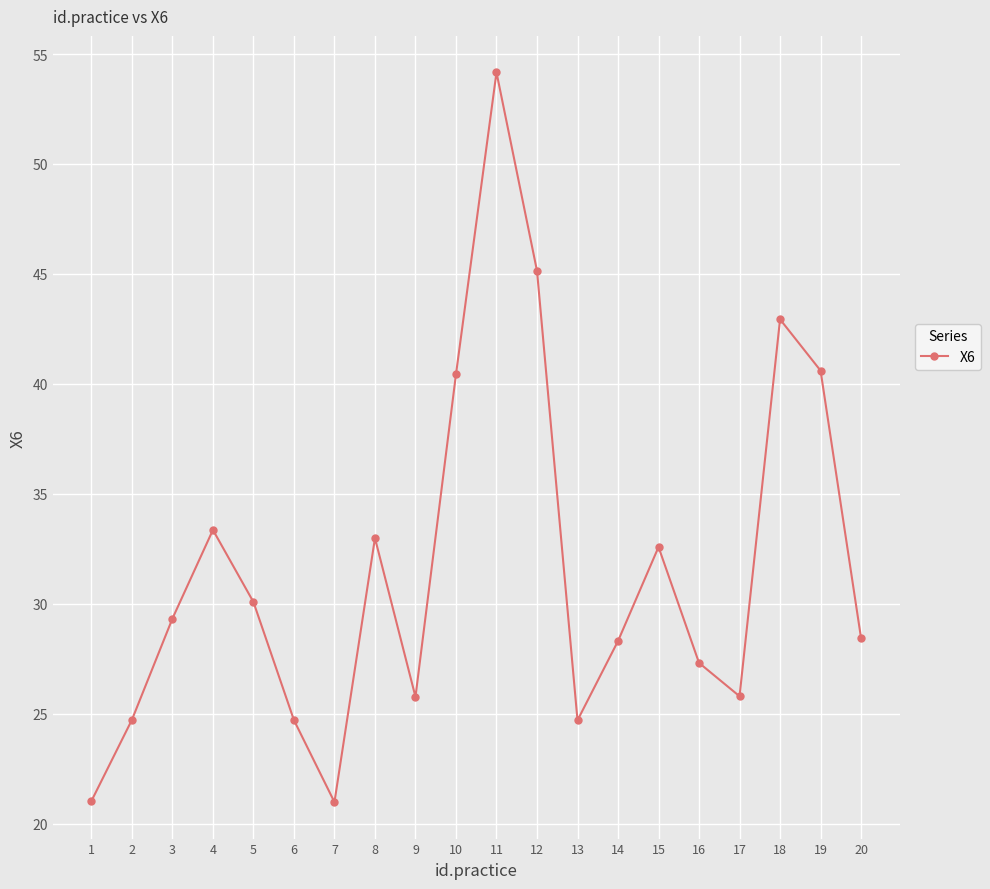

Does the chart have visible grid lines?

Yes